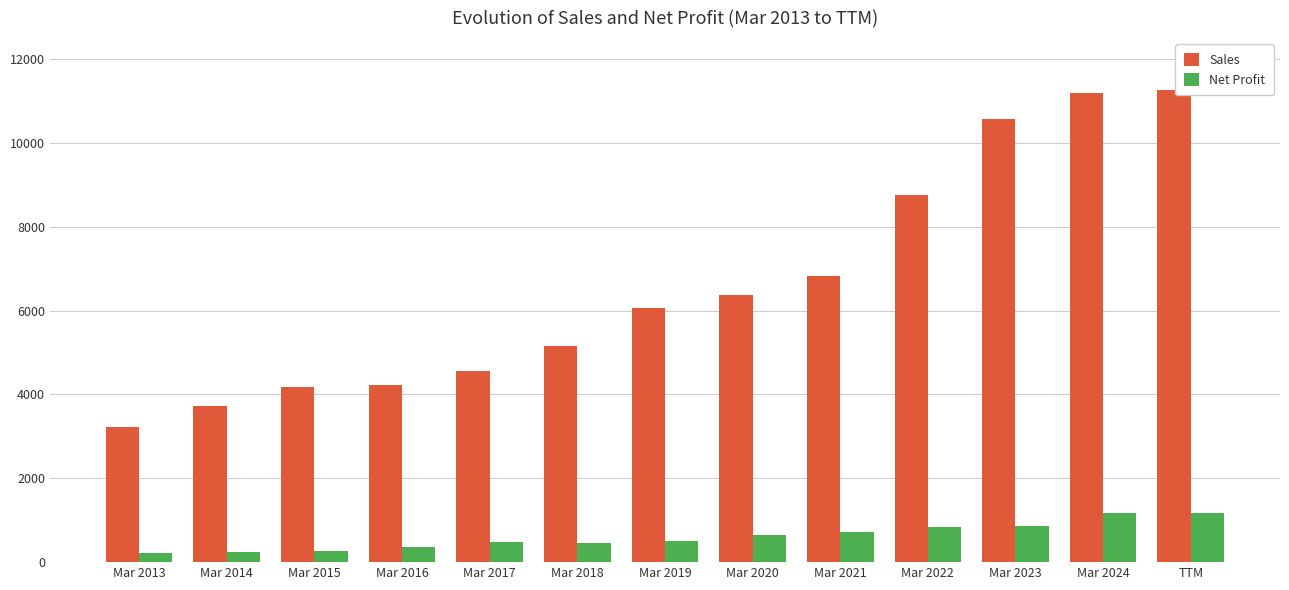

At TTM, list the series in order from largest to smallest.

Sales, Net Profit